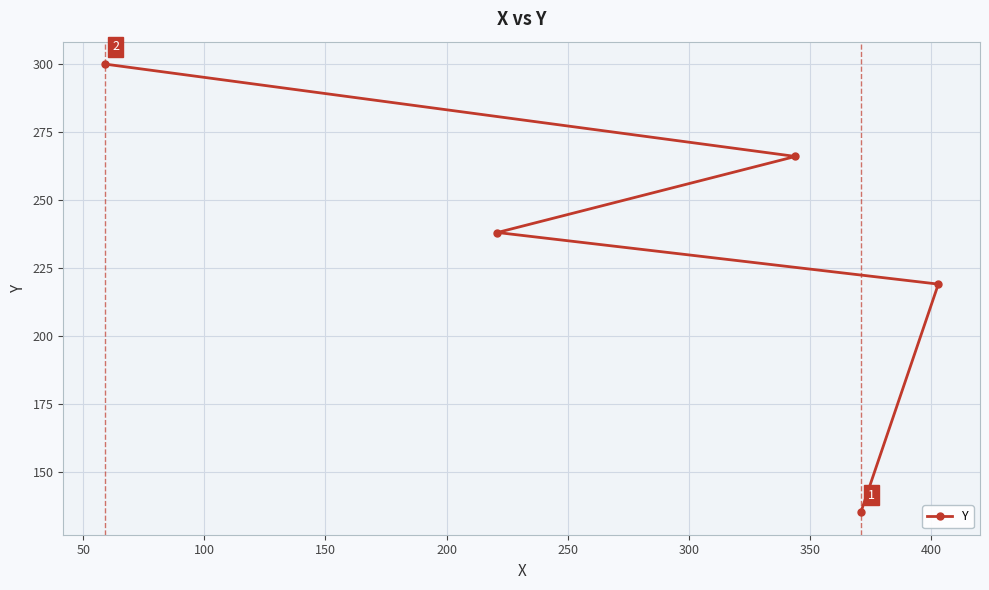

What is the value of the 5th point from the left?

219